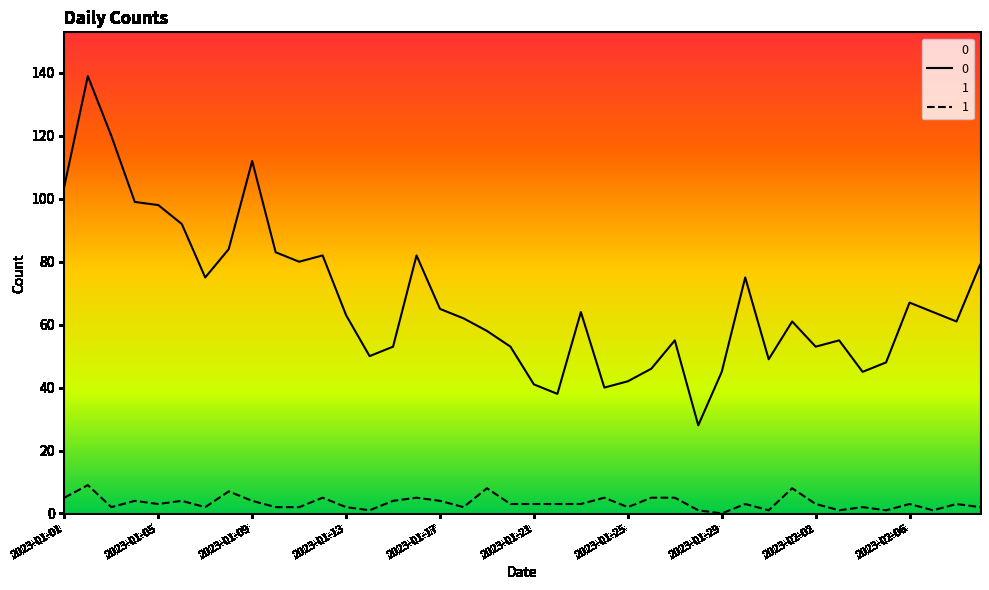

Rank the series by their average value, from lowest to highest.

1, 0